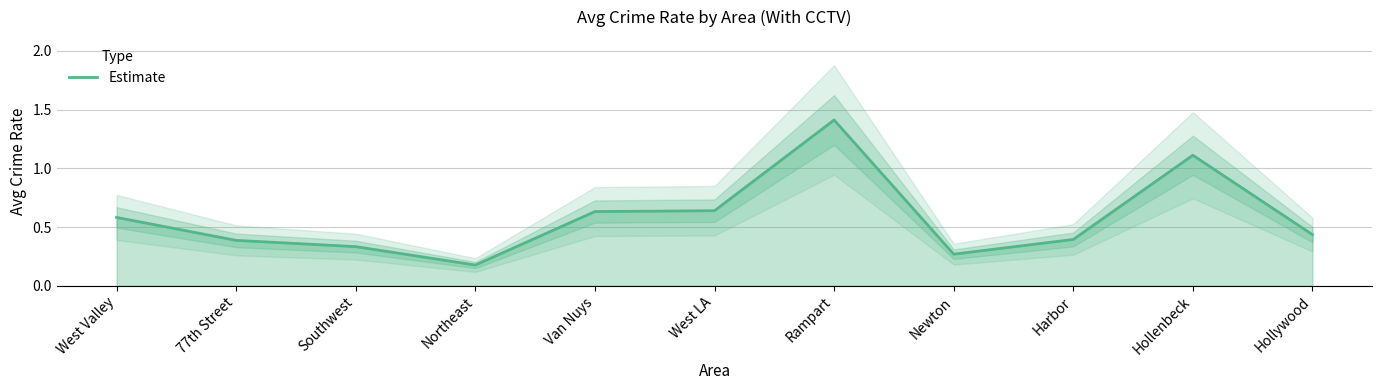

Does the chart have visible grid lines?

Yes